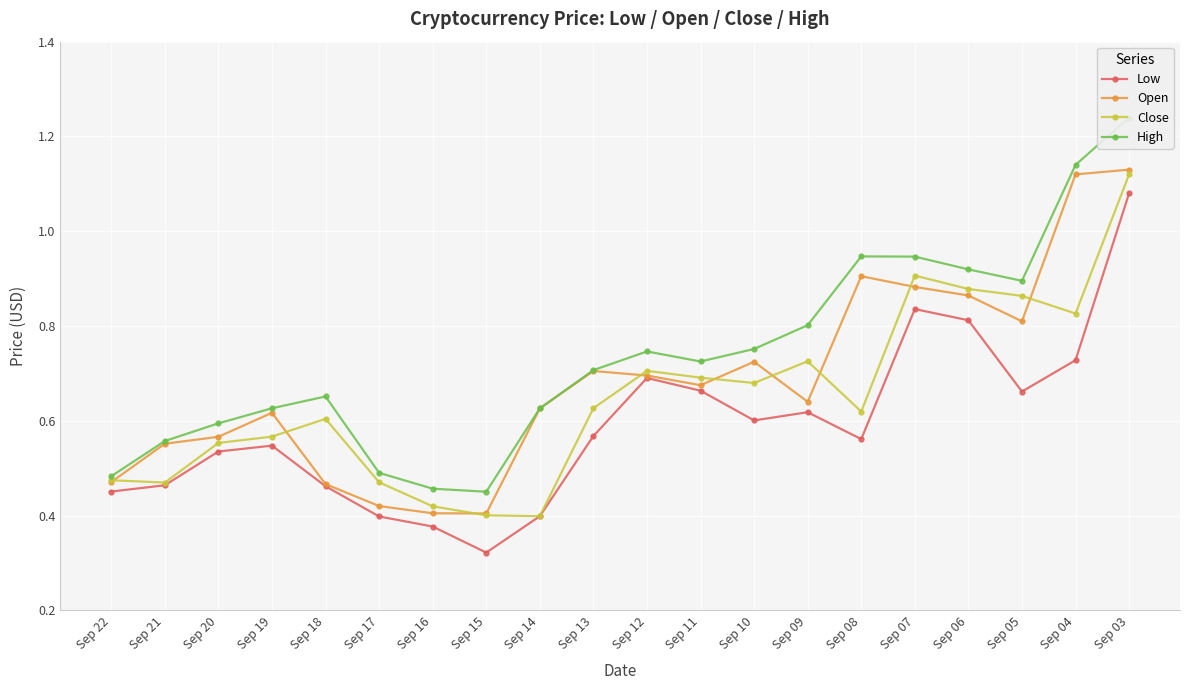

How many Low values are between 0 and 1?

19